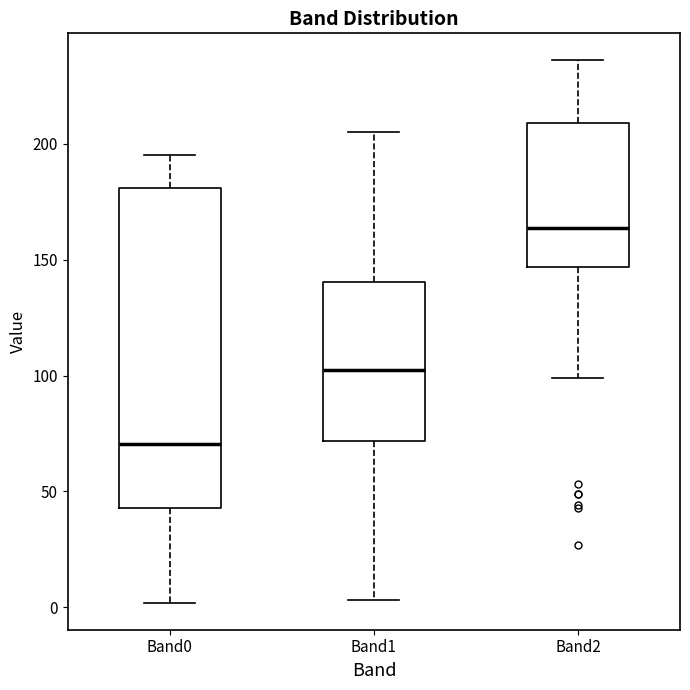

Where does the upper whisker of the box for Band0 end on the y-axis? The values are not printed on the chart, so give them approximately, as read against the axis.

195